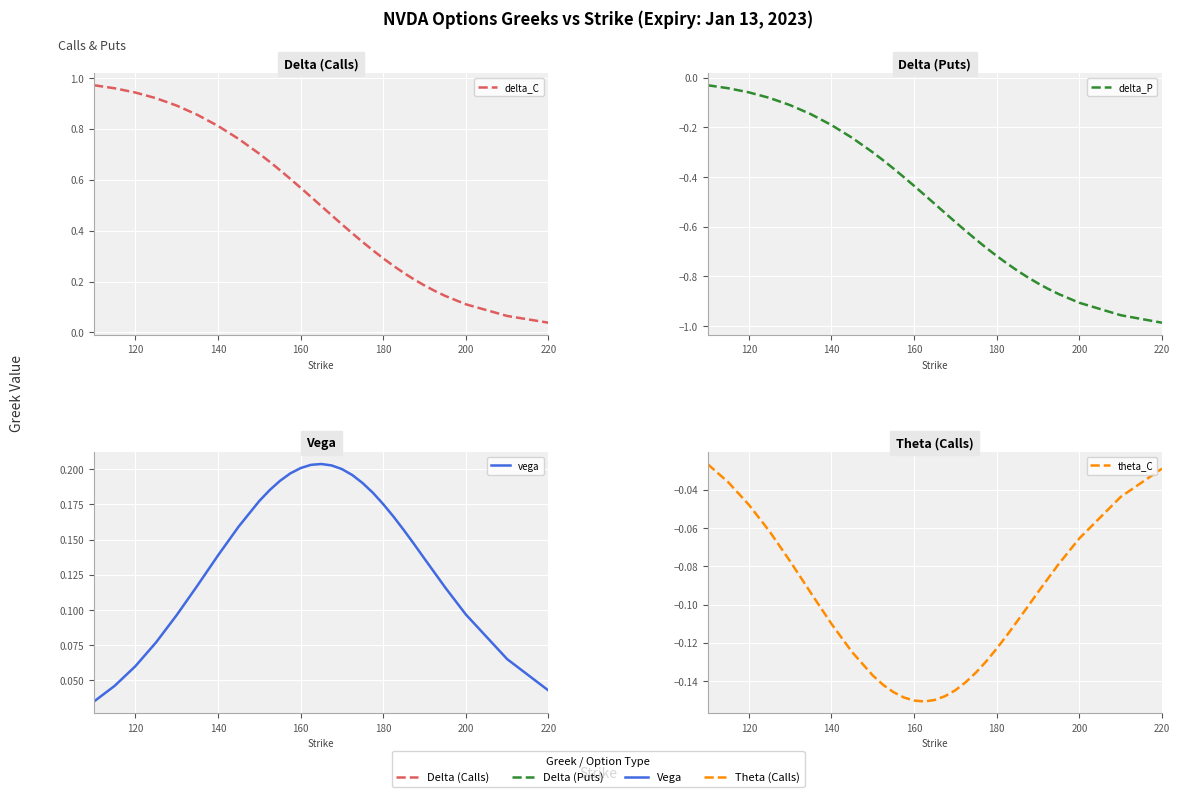

Which series has the widest spread of values?

delta_P